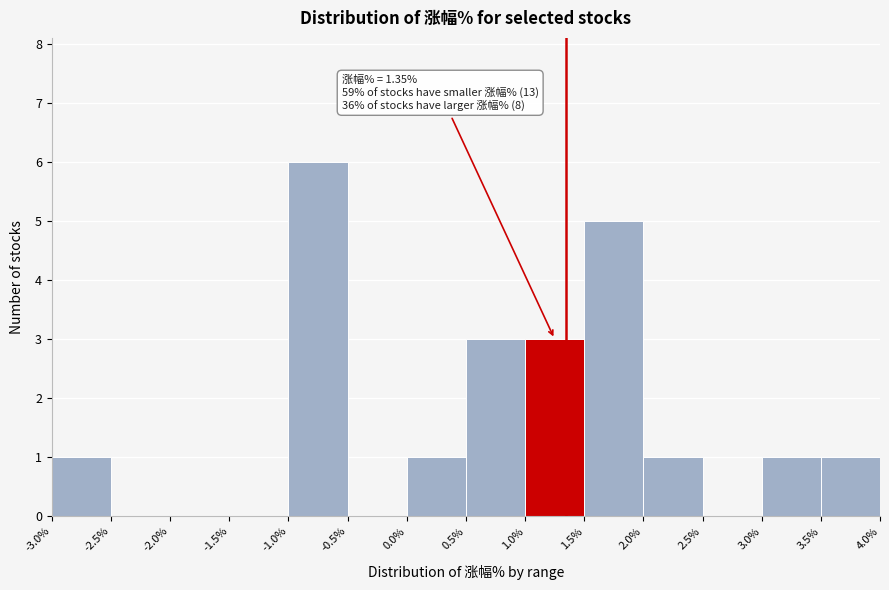

Which range on the x-axis has the tallest bar?

-1.0% to -0.5%